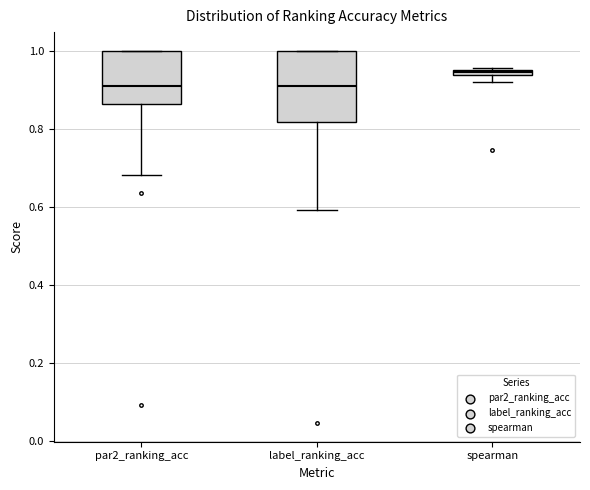

Where does the lower whisker of the box for par2_ranking_acc end on the y-axis? The values are not printed on the chart, so give them approximately, as read against the axis.

0.68